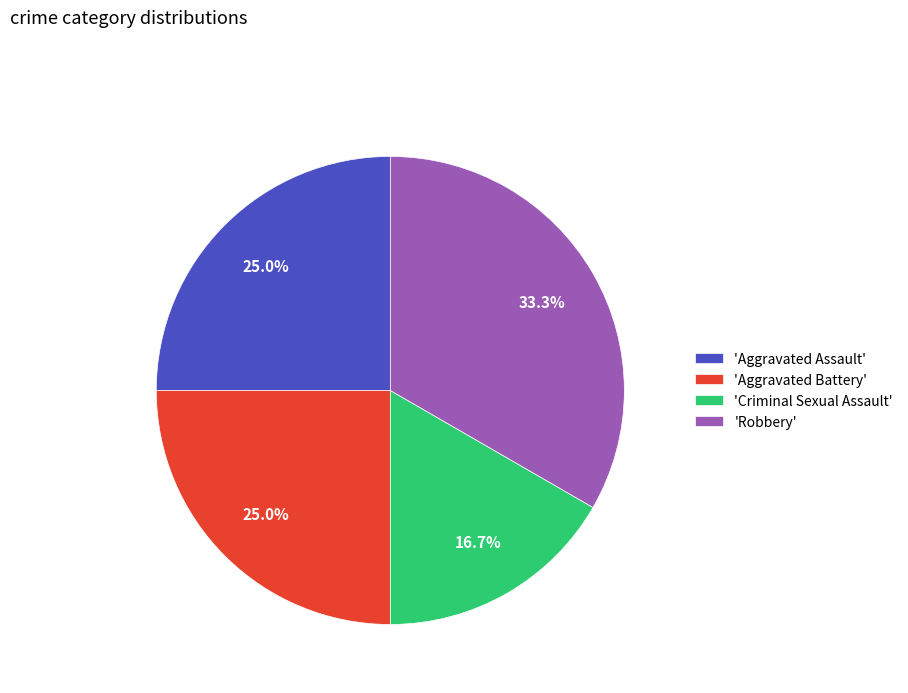

How many segments does this pie chart have?

4